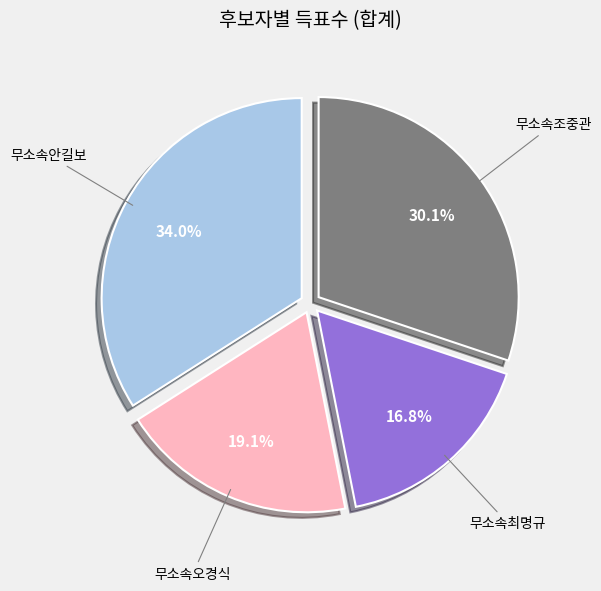

Between 무소속안길보 and 무소속최명규, which is larger?

무소속안길보